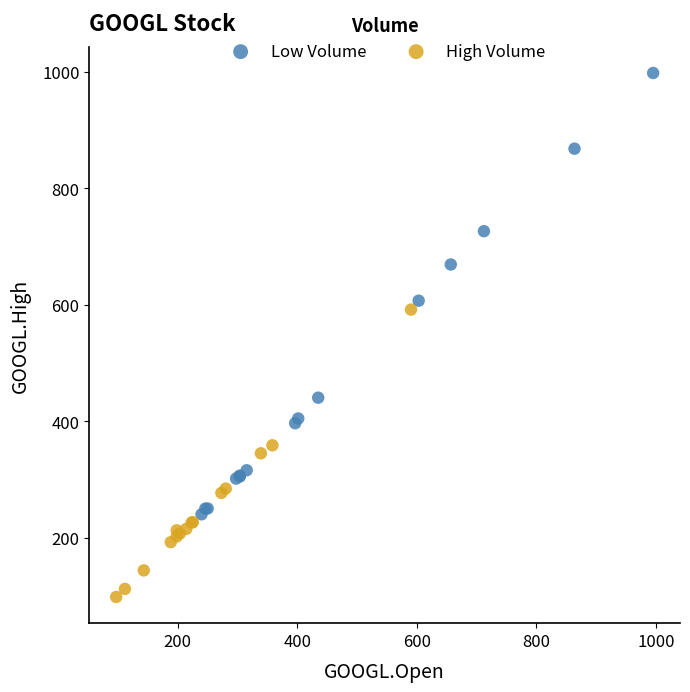

Which series reaches the minimum Y coordinate?

High Volume